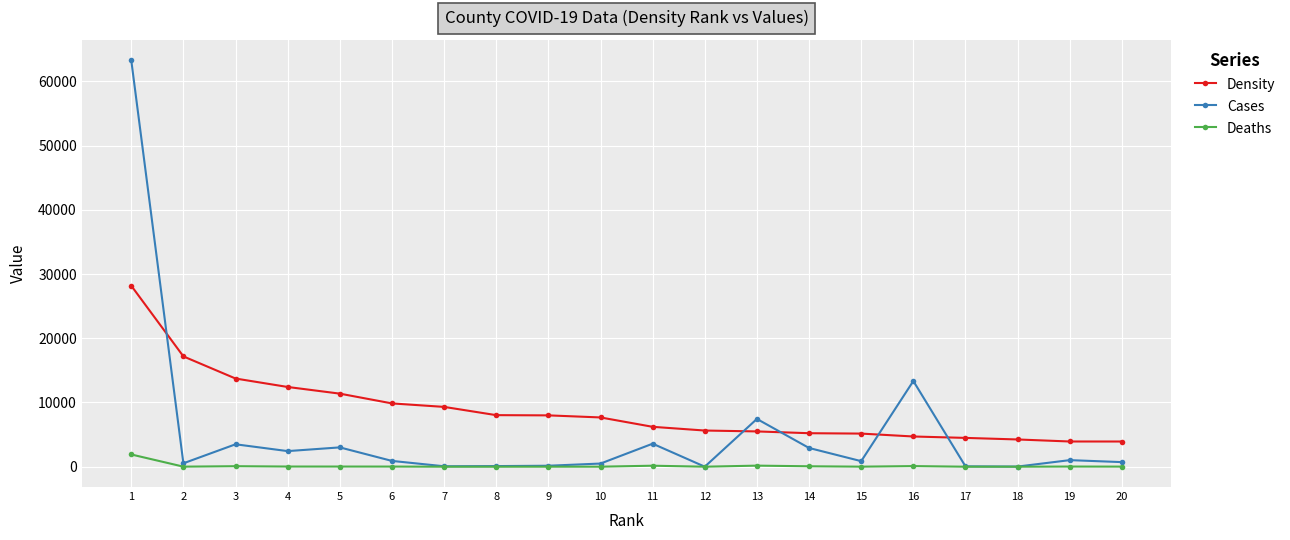

What is the minimum value for Density?

3923